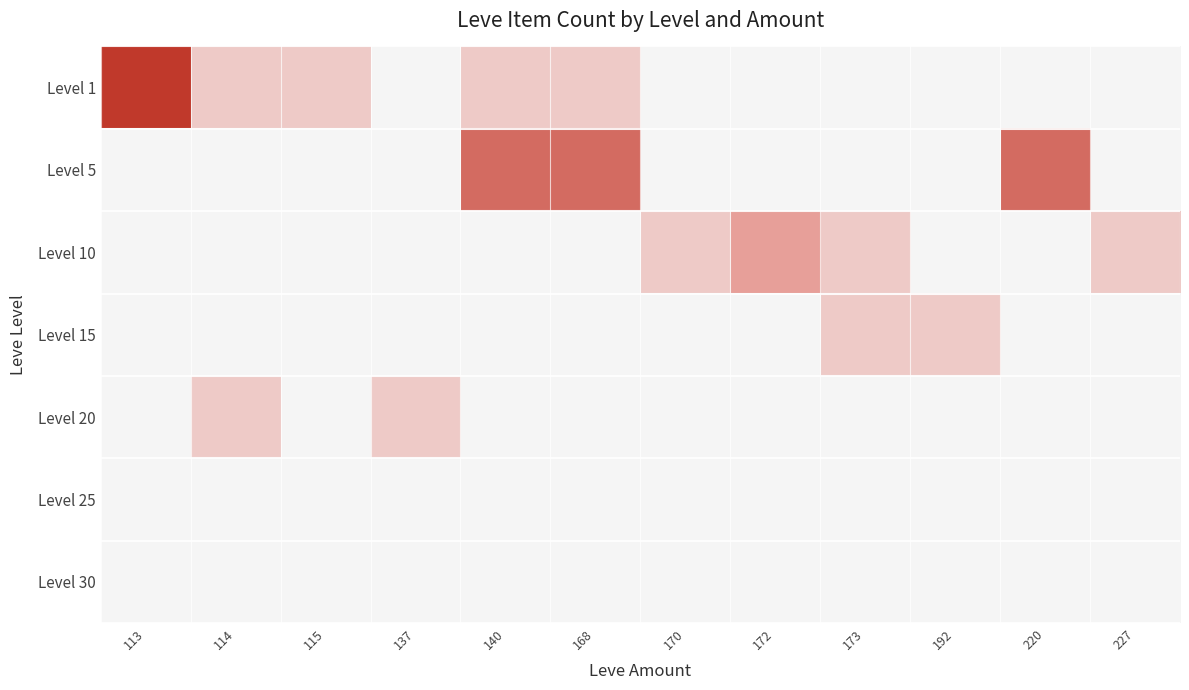

Reading left to right, transcribe all the data shown in this chart.

Level 1: 113=4	114=1	115=1	137=0	140=1	168=1	170=0	172=0	173=0	192=0	220=0	227=0
Level 5: 113=0	114=0	115=0	137=0	140=3	168=3	170=0	172=0	173=0	192=0	220=3	227=0
Level 10: 113=0	114=0	115=0	137=0	140=0	168=0	170=1	172=2	173=1	192=0	220=0	227=1
Level 15: 113=0	114=0	115=0	137=0	140=0	168=0	170=0	172=0	173=1	192=1	220=0	227=0
Level 20: 113=0	114=1	115=0	137=1	140=0	168=0	170=0	172=0	173=0	192=0	220=0	227=0
Level 25: 113=0	114=0	115=0	137=0	140=0	168=0	170=0	172=0	173=0	192=0	220=0	227=0
Level 30: 113=0	114=0	115=0	137=0	140=0	168=0	170=0	172=0	173=0	192=0	220=0	227=0